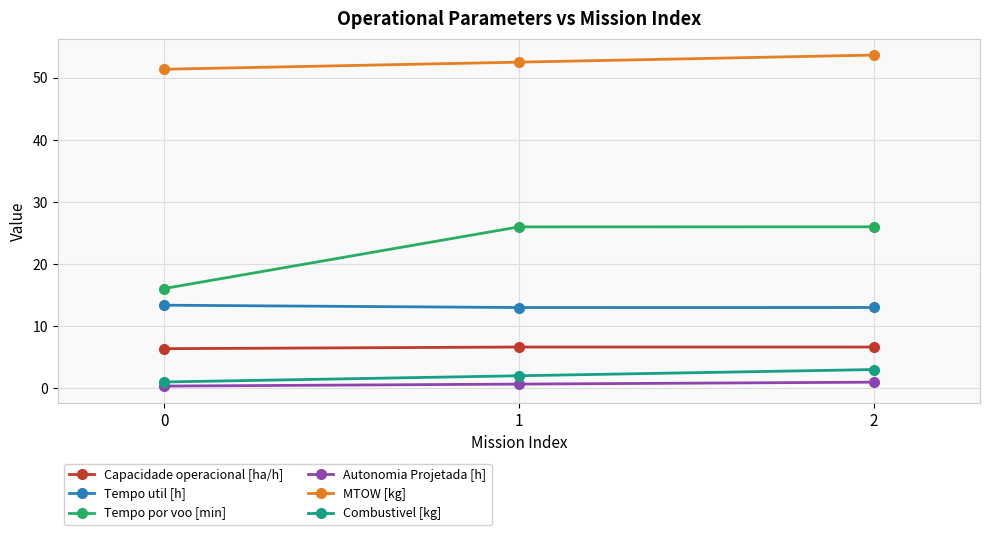

How many distinct data groups are displayed?

6